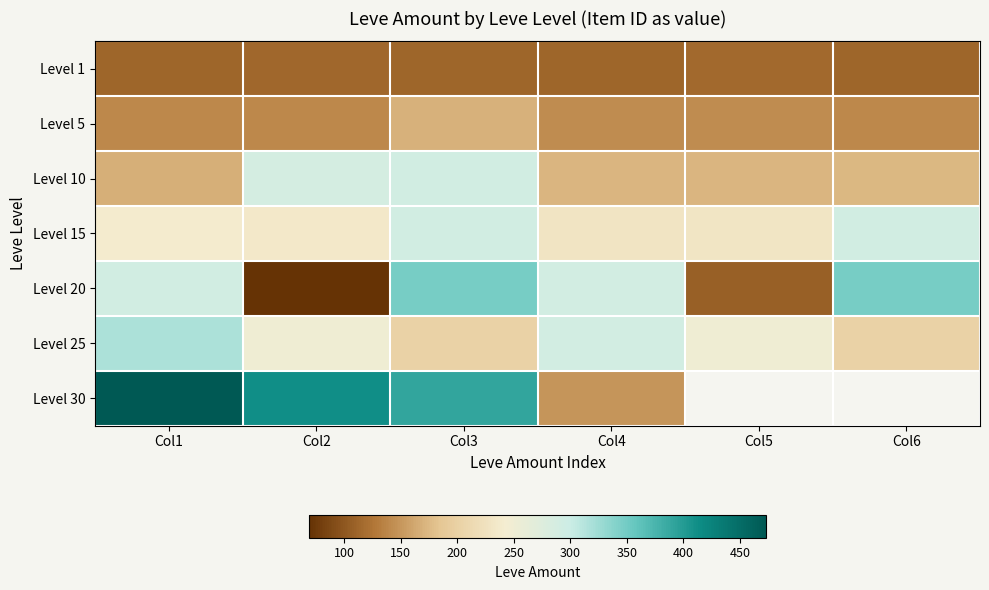

Is it true that Level 20 equals 348.0 at Col6?

True